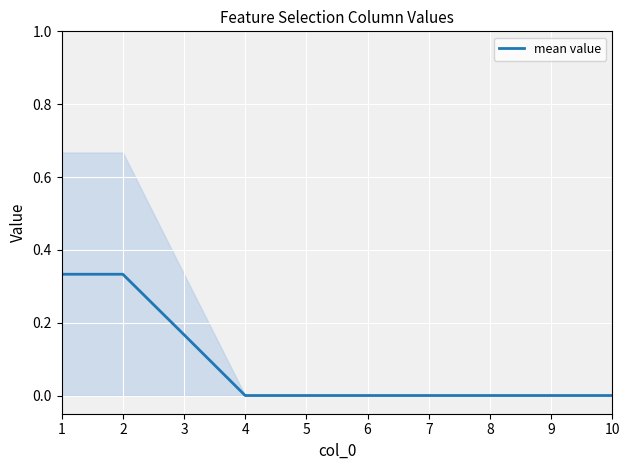

How many data points are above 0?

3